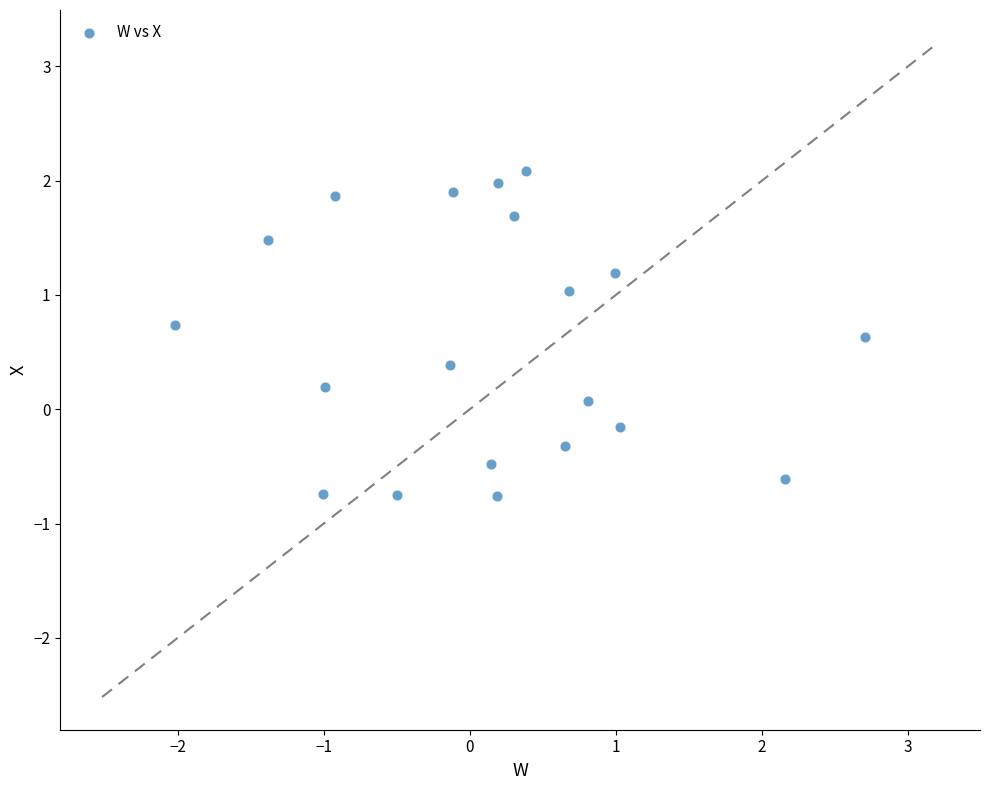

What is the range of X values (max minus min)?

4.7